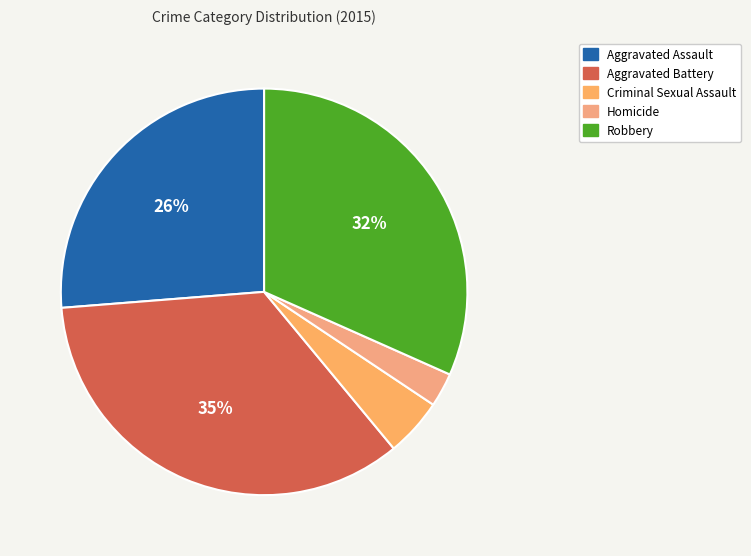

Rank the categories by value from highest to lowest.

Aggravated Battery, Robbery, Aggravated Assault, Criminal Sexual Assault, Homicide